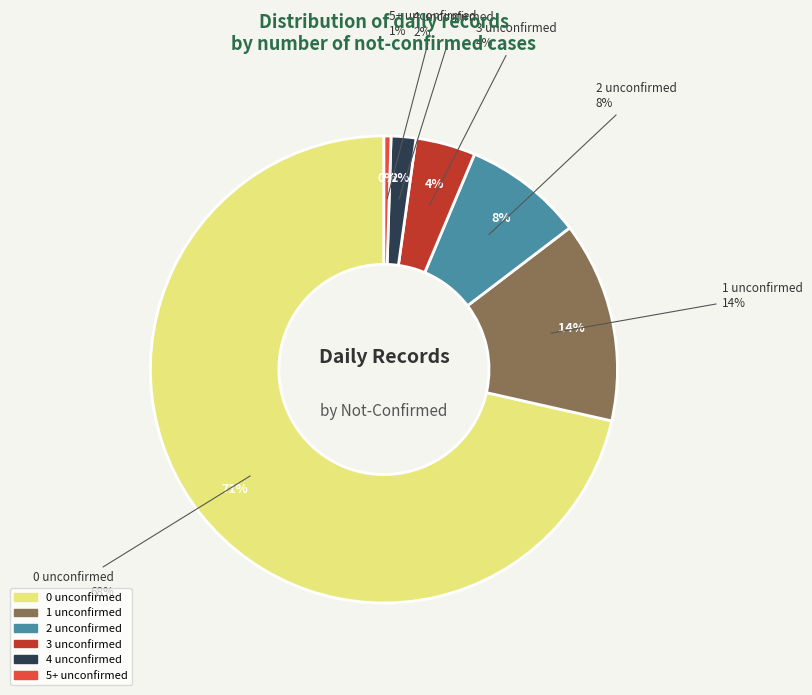

Rank the categories by value from lowest to highest.

not-confirmed 5+, not-confirmed 4, not-confirmed 3, not-confirmed 2, not-confirmed 1, not-confirmed 0